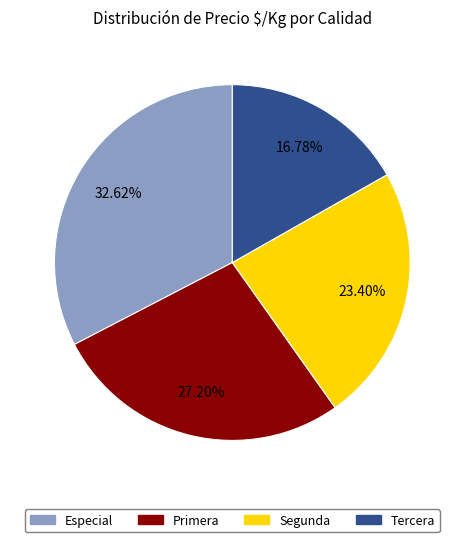

What is the ratio of the value at Tercera to the value at Segunda?

0.7